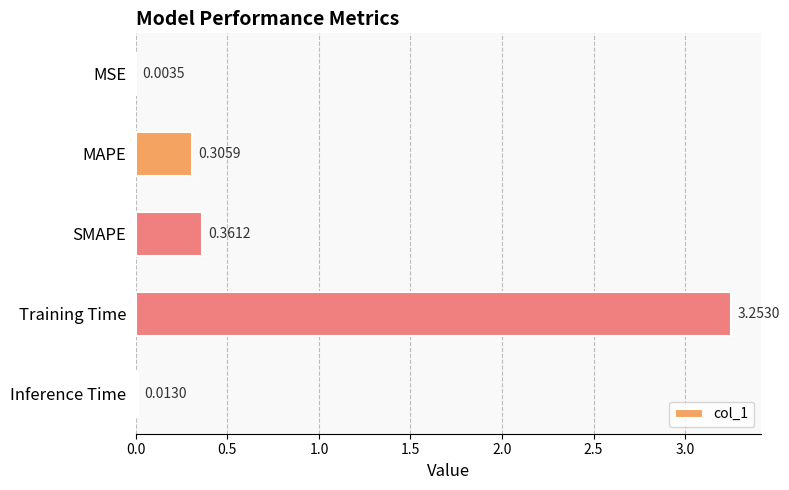

Where is the data nearest to the value 1?

SMAPE